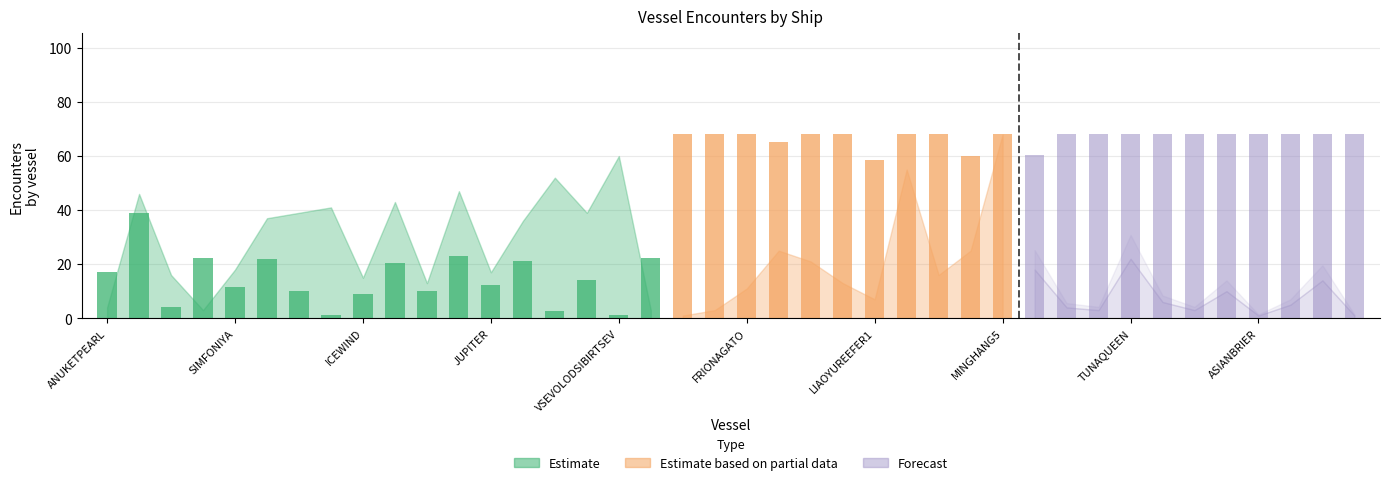

What is the average value of the all_encounters series?

21.5